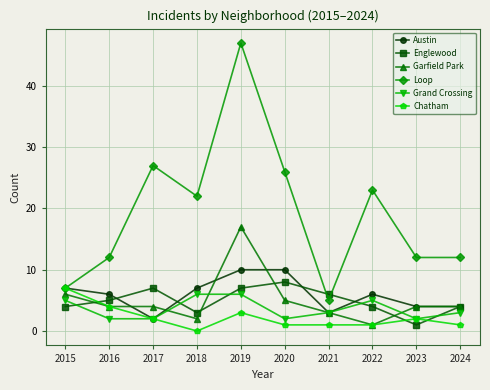

What are all the series names shown in the legend?

Austin, Englewood, Garfield Park, Loop, Grand Crossing, Chatham